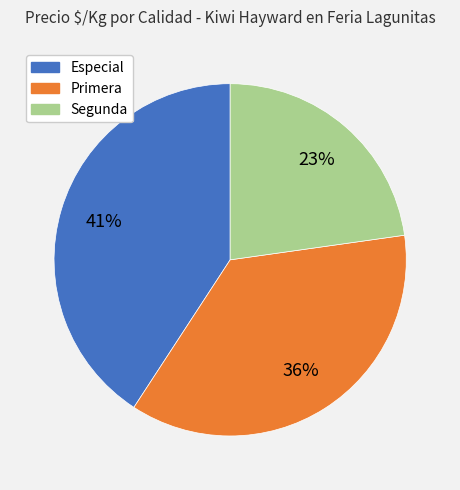

Is there a majority slice in this chart?

No